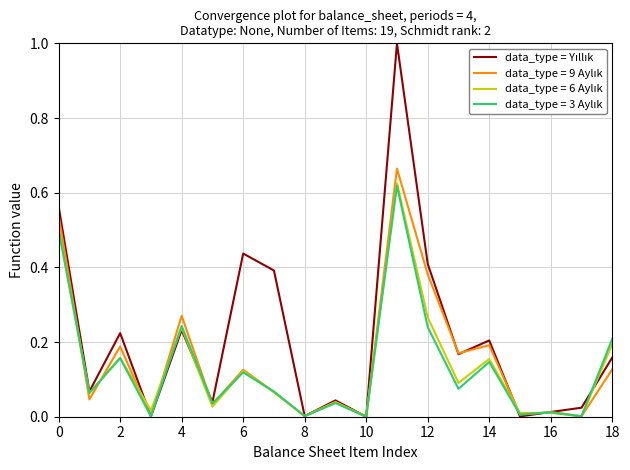

How many lines are shown in the chart?

4